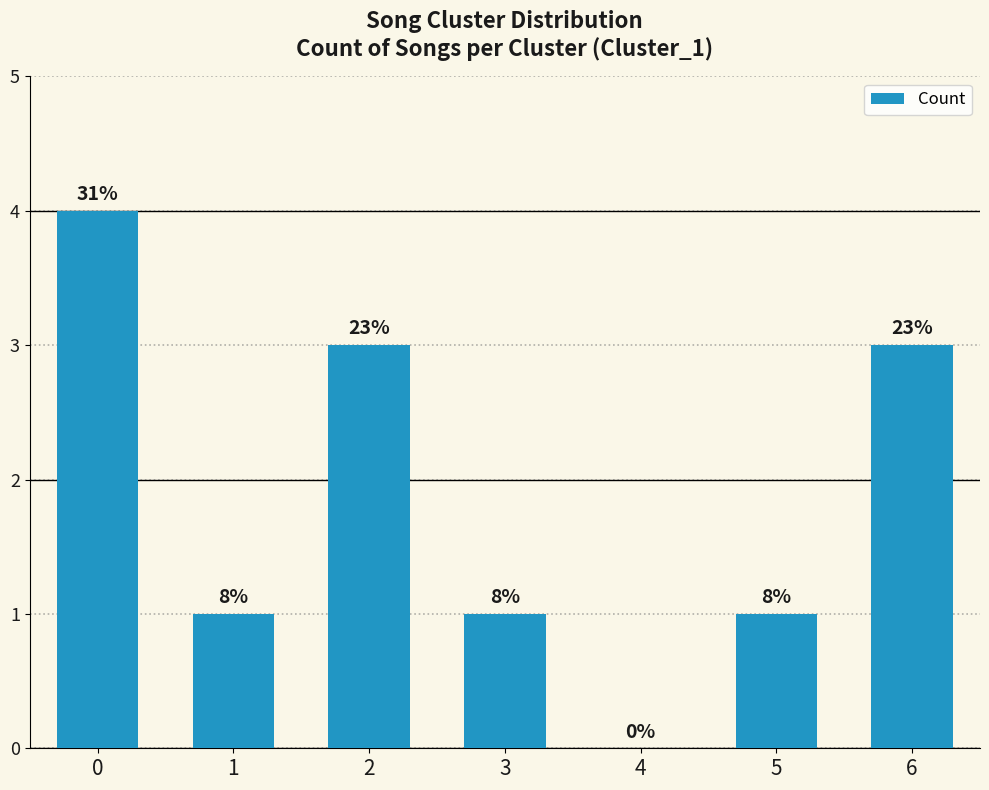

Rank the categories by value from lowest to highest.

4, 1, 3, 5, 2, 6, 0